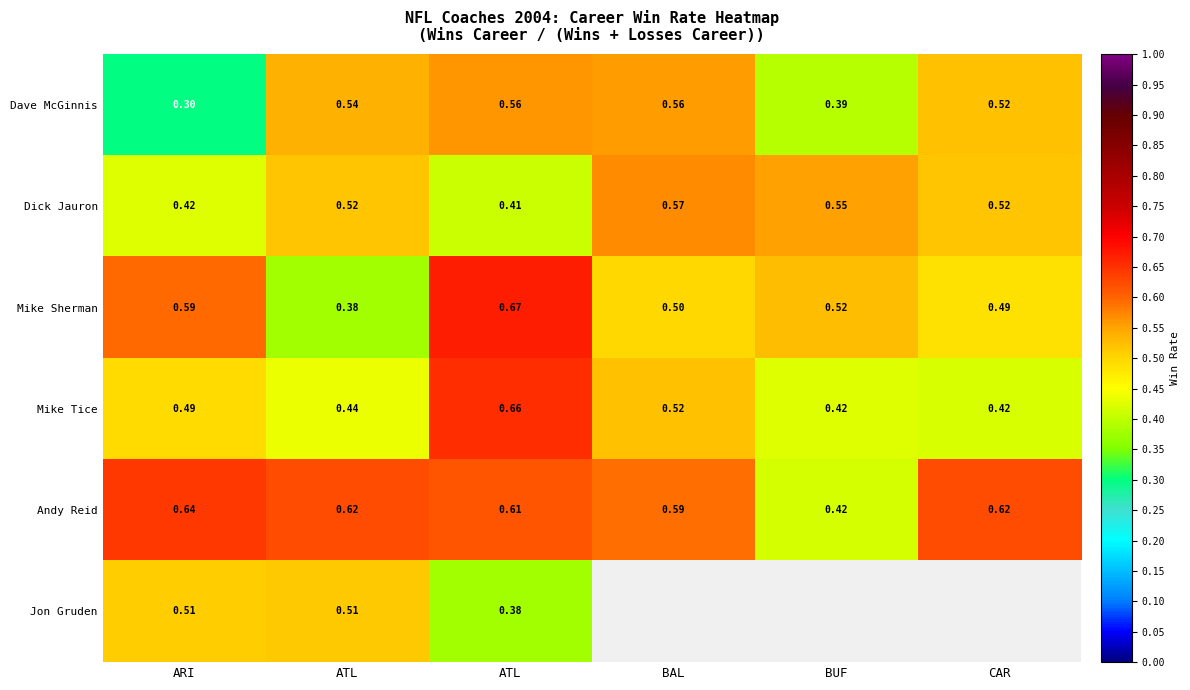

The value of Mike Sherman at BUF is 0.9. True or false?

False